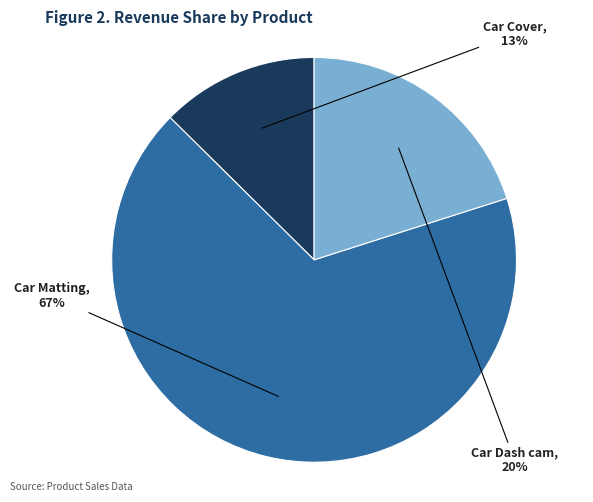

Is there a majority slice in this chart?

Yes